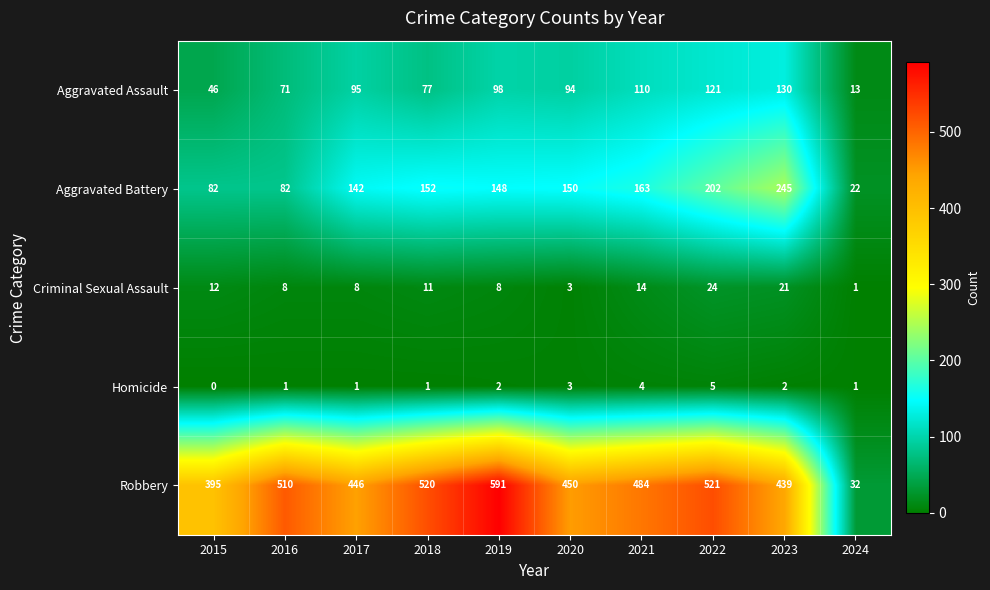

At which label does Robbery first exceed 484?

2016